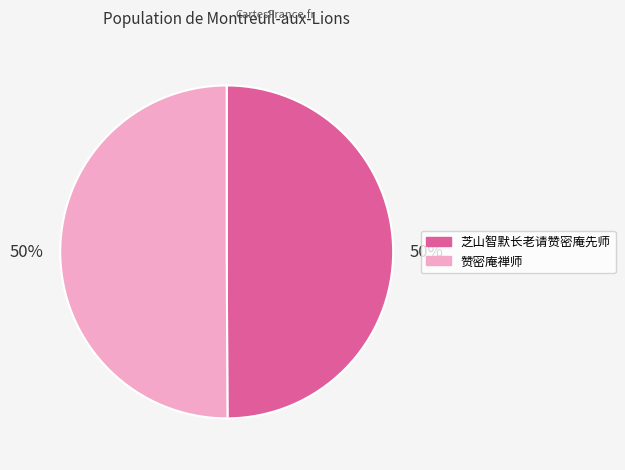

The 芝山智默长老请赞密庵先师 slice represents 58% of the pie. True or false?

False